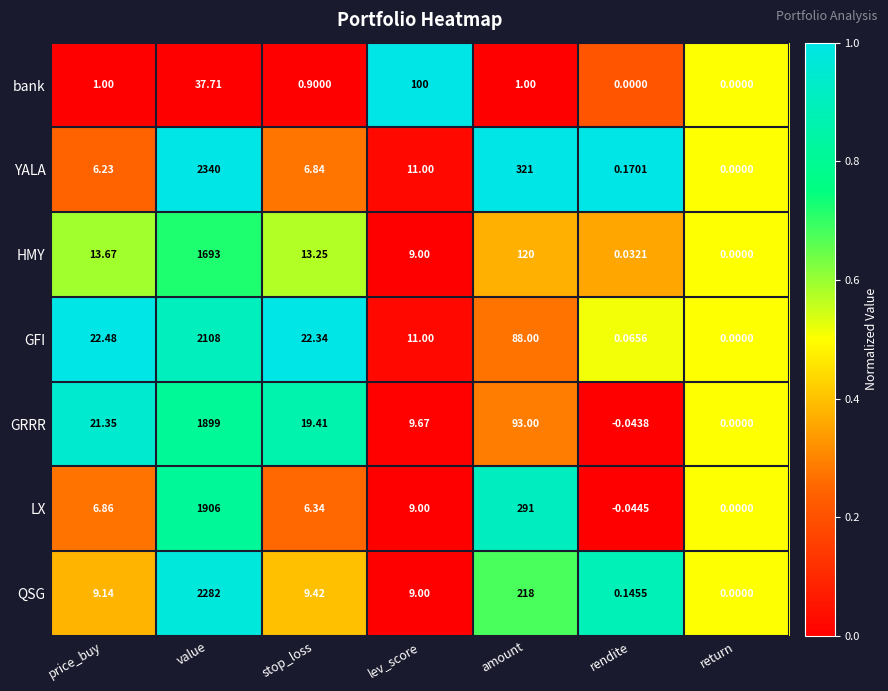

How many distinct data groups are displayed?

7